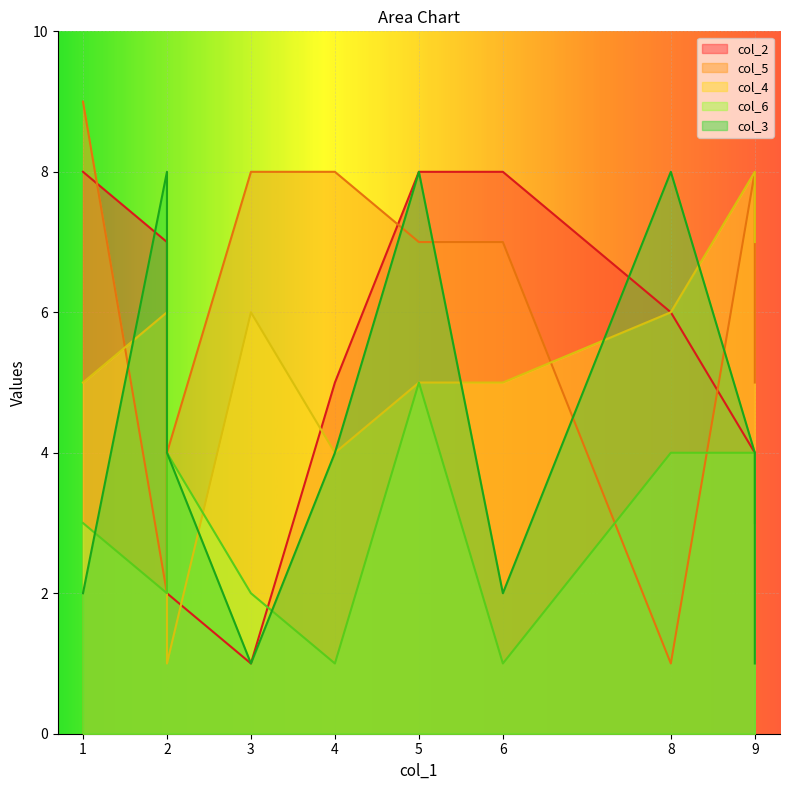

Reading left to right, list all the values displayed in this chart.

col_2: iaec=7	faif=8	iiid=8	bcad=4	cahb=5	cahj=8	hfhc=6	hijc=2	eagc=4	iahd=1
col_5: iaec=2	faif=9	iiid=7	bcad=8	cahb=8	cahj=7	hfhc=1	hijc=4	eagc=5	iahd=8
col_4: iaec=6	faif=5	iiid=5	bcad=8	cahb=4	cahj=5	hfhc=6	hijc=1	eagc=7	iahd=6
col_6: iaec=2	faif=3	iiid=5	bcad=4	cahb=1	cahj=1	hfhc=4	hijc=4	eagc=3	iahd=2
col_3: iaec=8	faif=2	iiid=8	bcad=4	cahb=4	cahj=2	hfhc=8	hijc=4	eagc=1	iahd=1